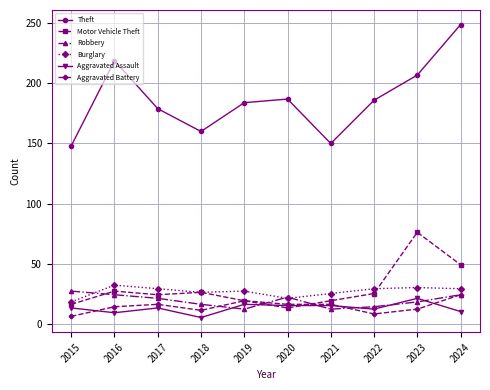

What is the approximate value of Motor Vehicle Theft at 2020?

13